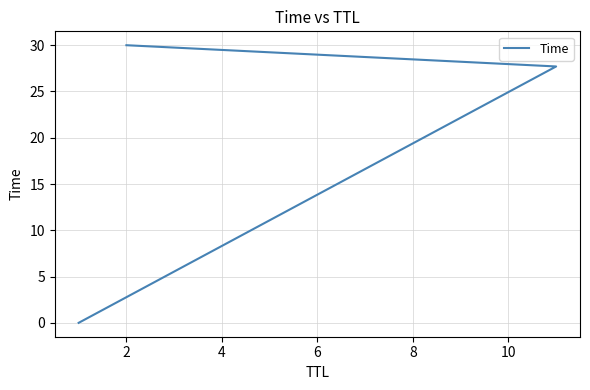

What is the value of the 2nd point from the left?

27.7